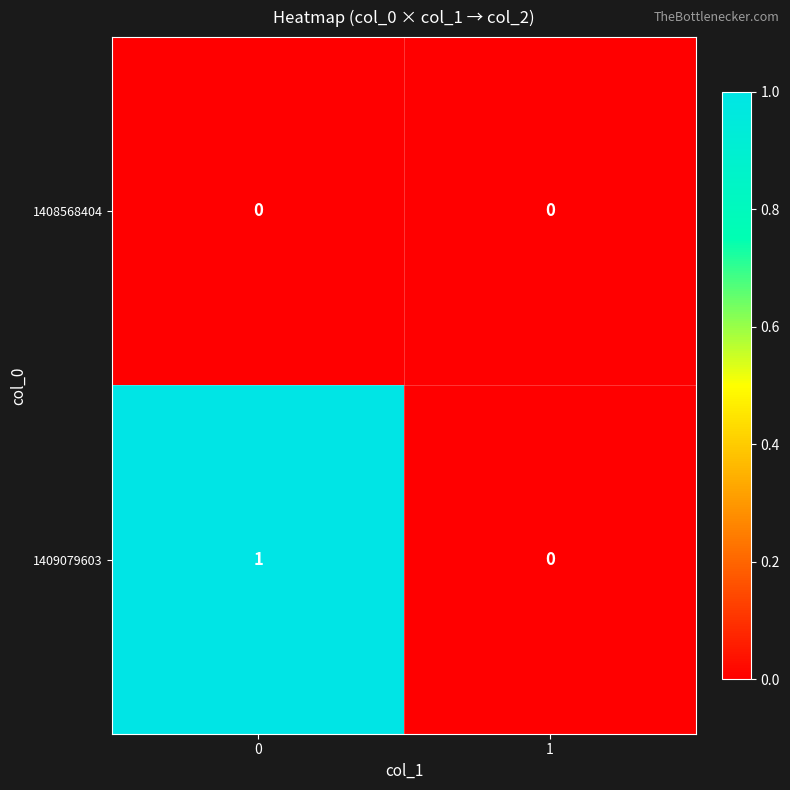

The 1409079603 series shows 2 at 0. True or false?

False